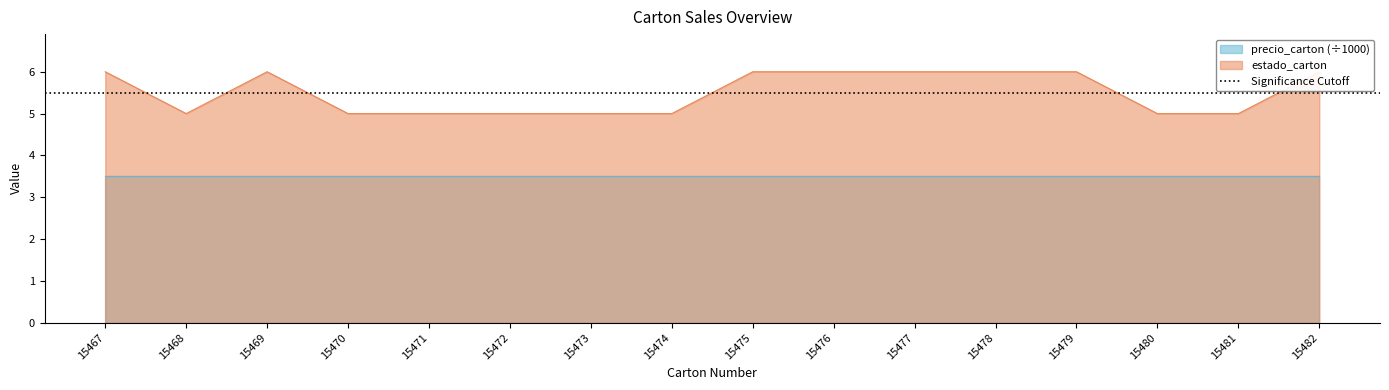

At which label is the value closest to 5?

15468